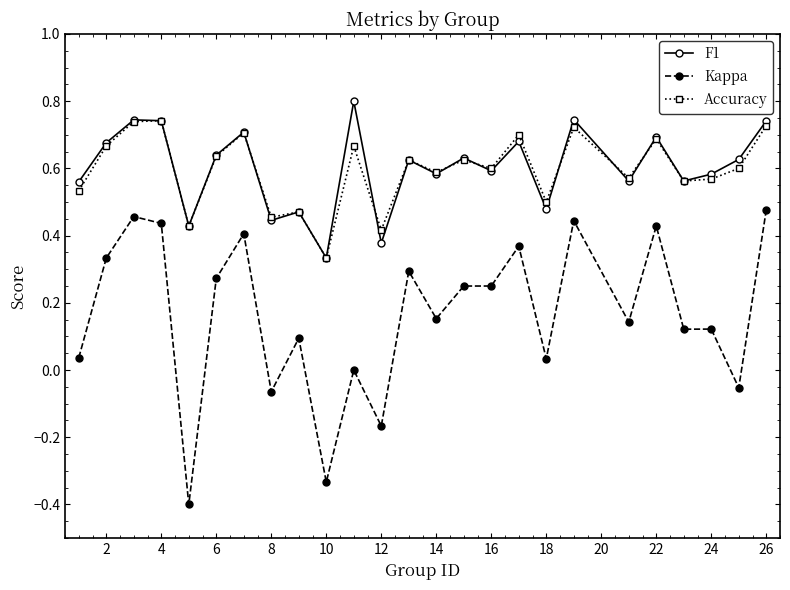

Which series has the largest range (max minus min)?

Kappa